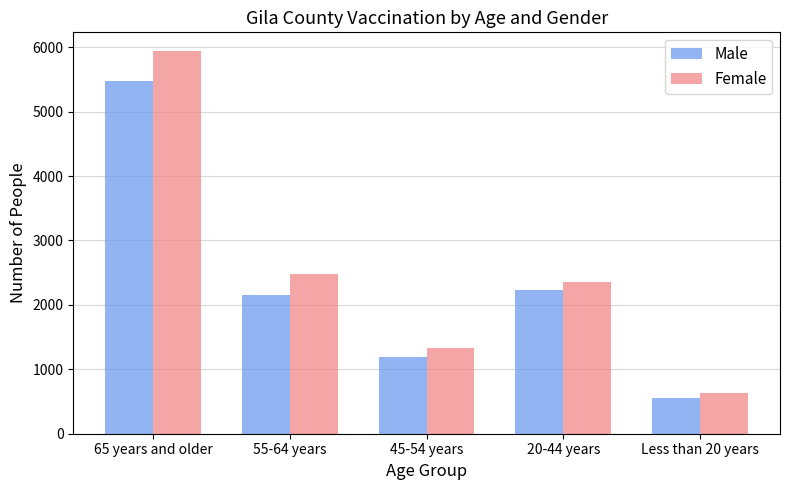

Between 55-64 years and Less than 20 years, which series saw the biggest shift?

Female